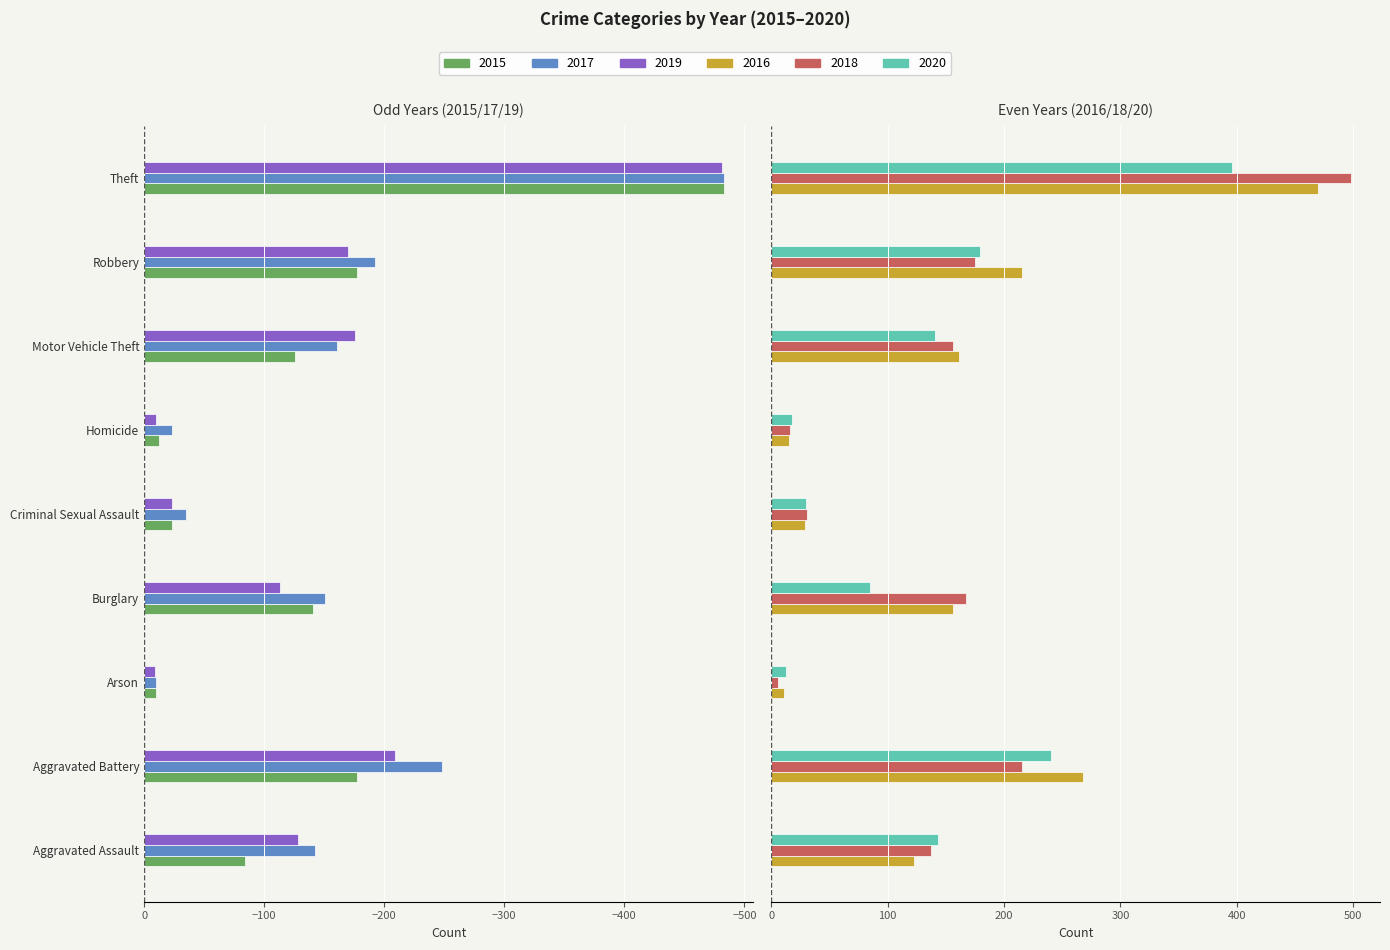

At which category does the chart reach its minimum across all series?

Theft